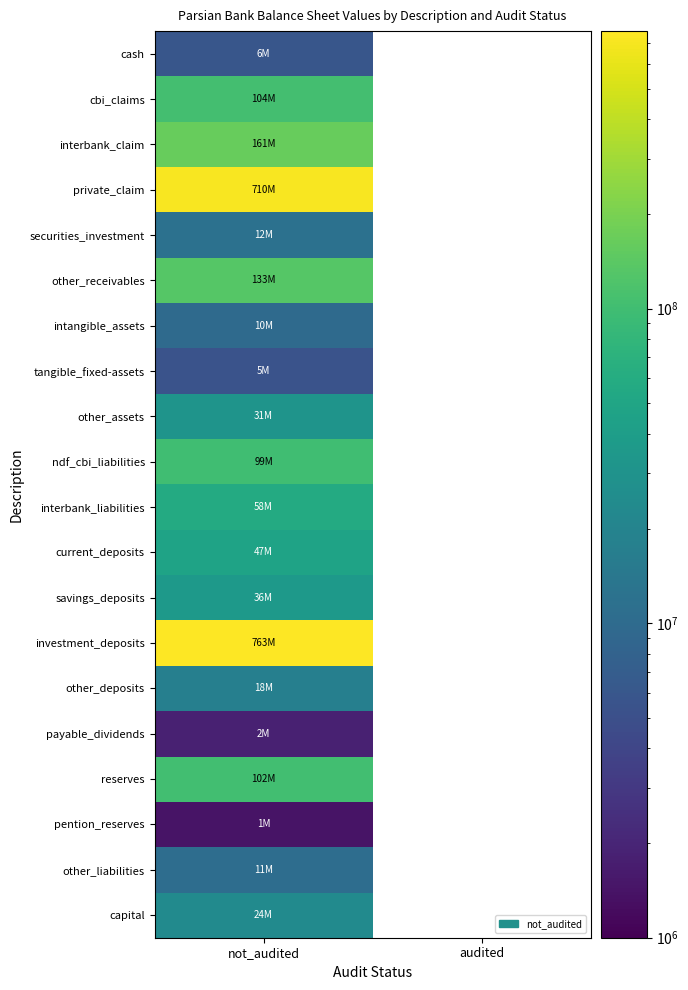

True or false: interbank_claim has a value of 281535263.5 at not_audited.

False